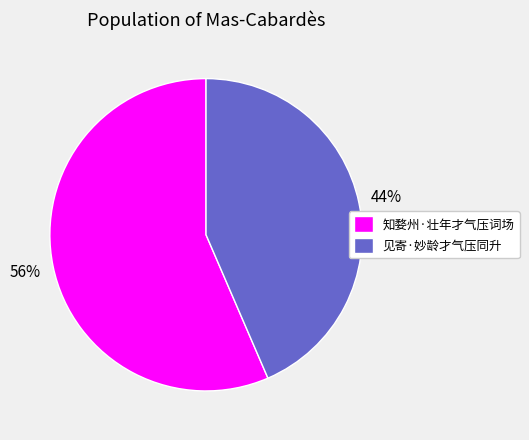

Is it true that 知婺州·壮年才气压词场 is 56% of the pie?

True